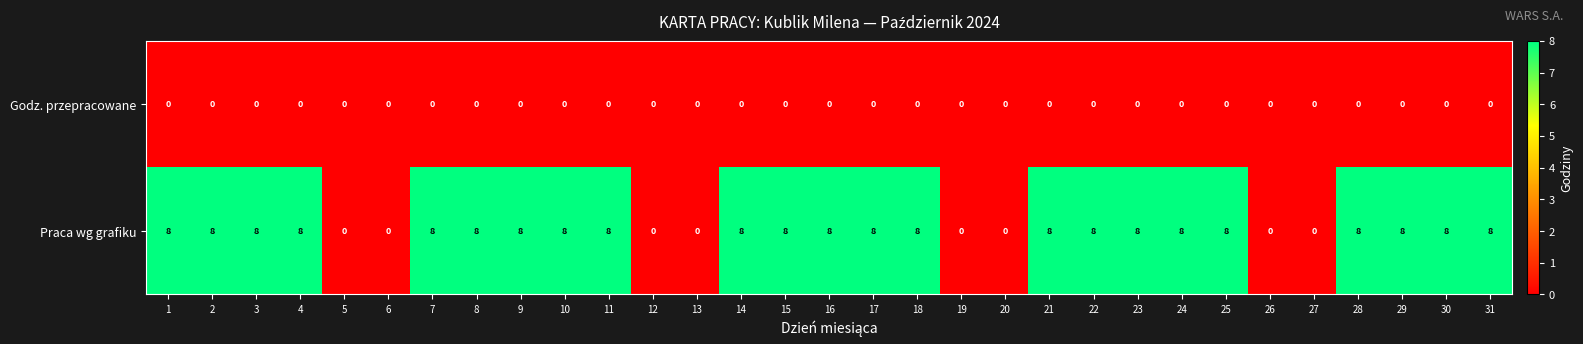

What is the greatest value displayed?

8